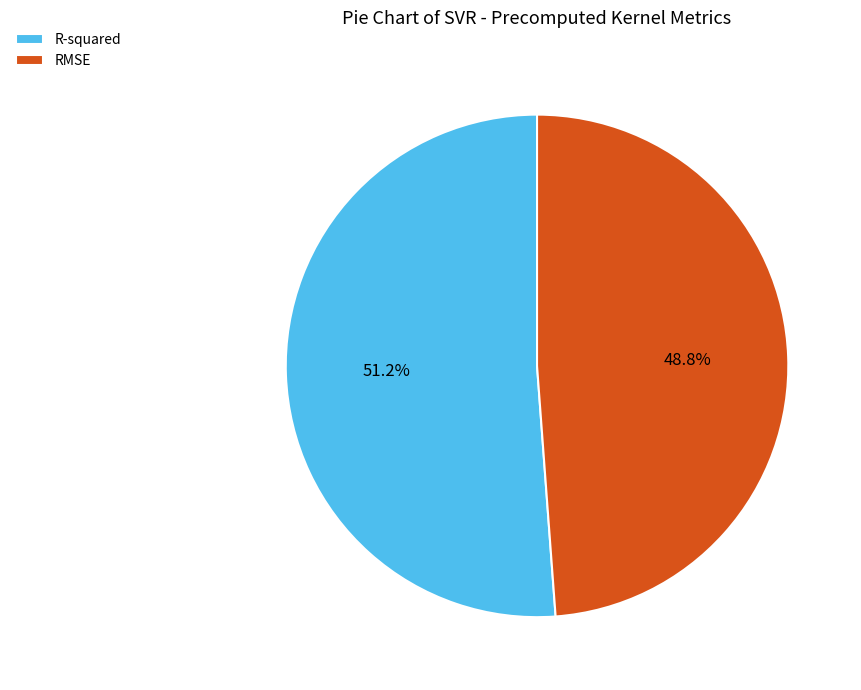

What is the total percentage of R-squared and RMSE?

100.0%